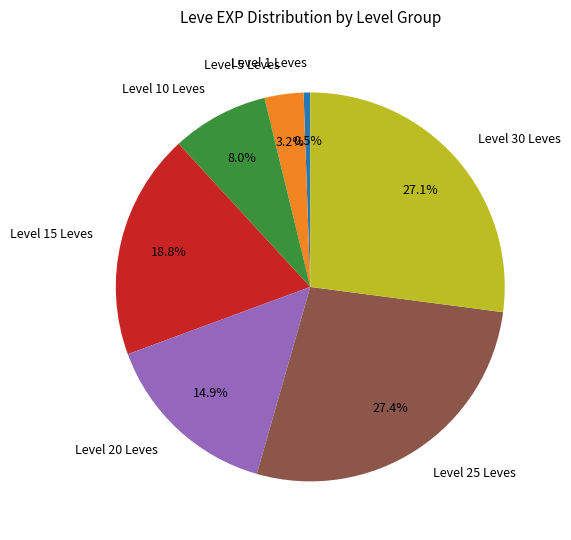

To the nearest percent, what is the average slice percentage?

14%